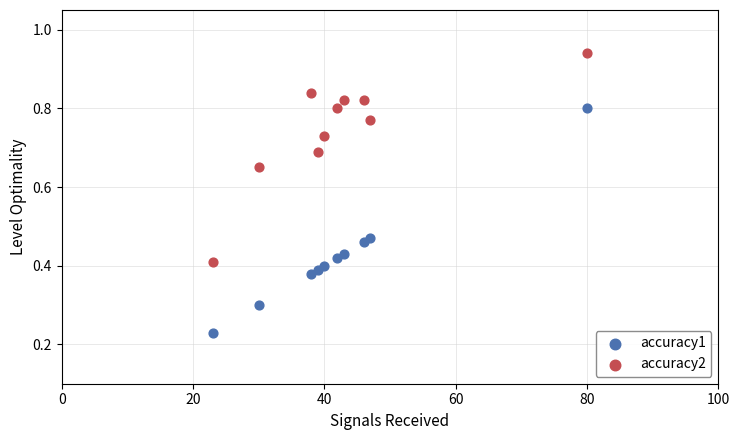

Which series reaches the minimum Y coordinate?

accuracy1